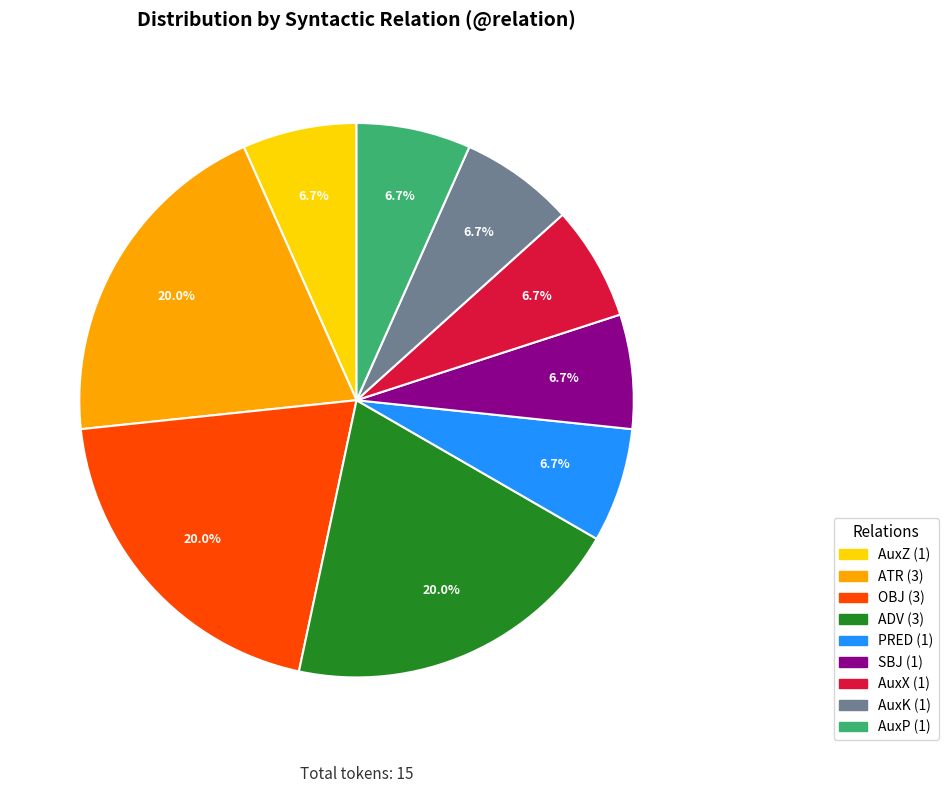

What portion of the pie excludes OBJ?

80.0%